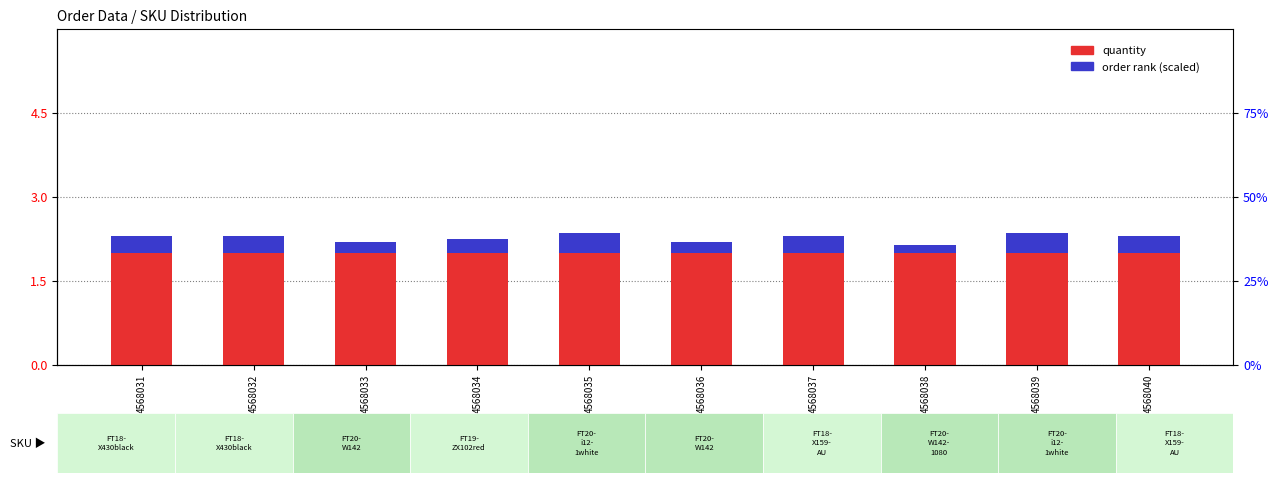

Between 4568036 and 4568032, which is larger?

4568036